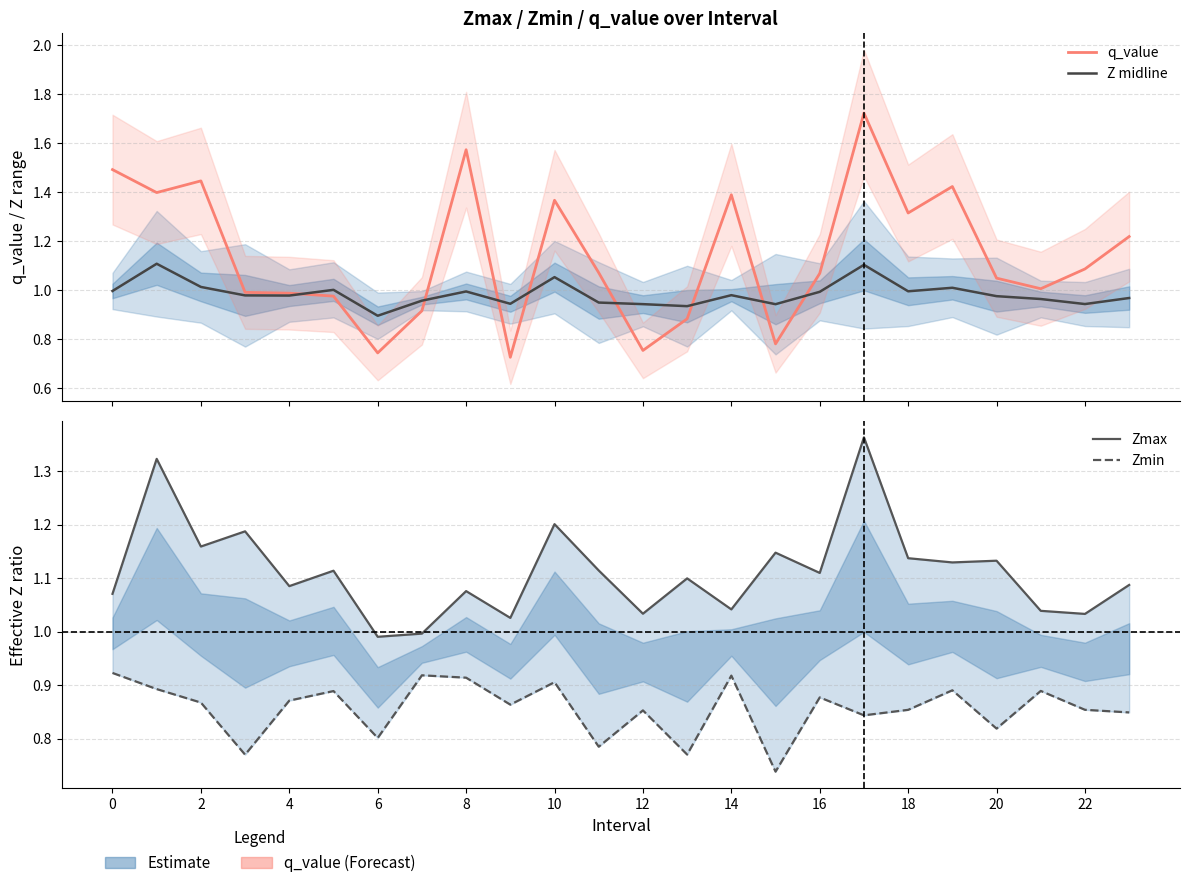

Which has a higher value, 14 or 14?

14